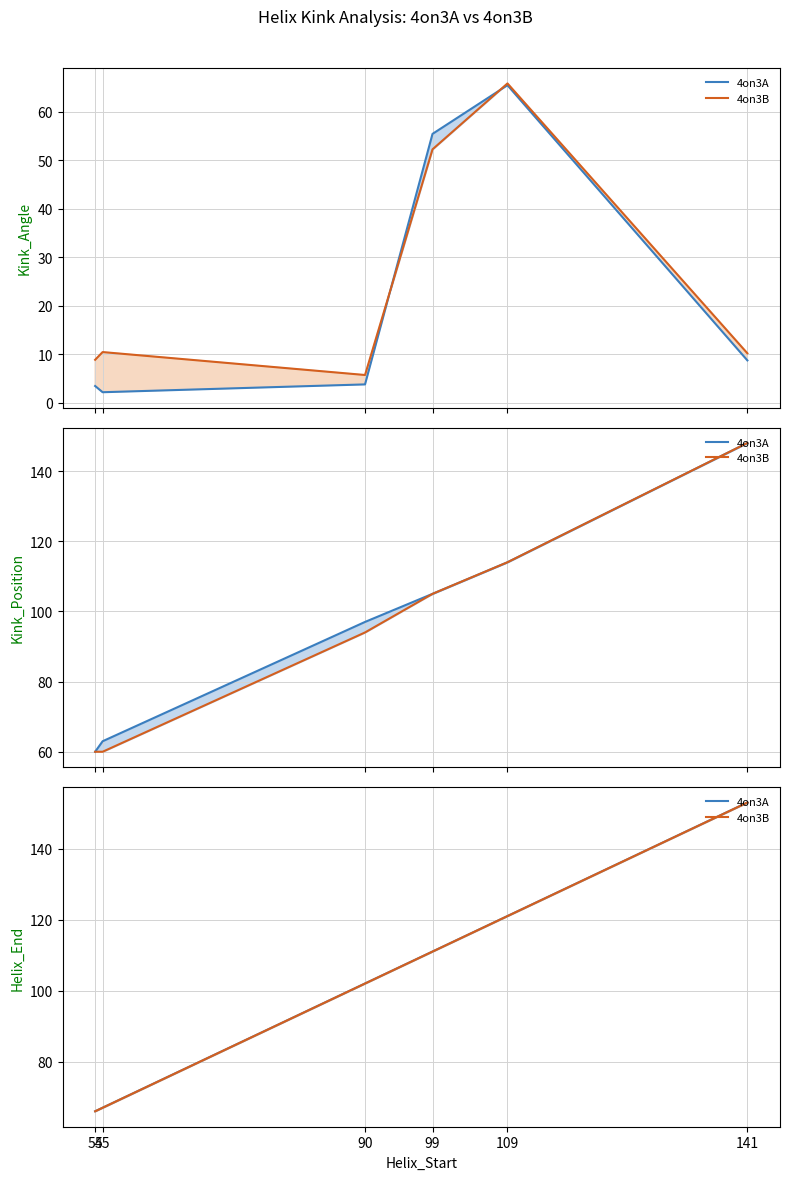

Where does the 4on3A series first go above 111?

109